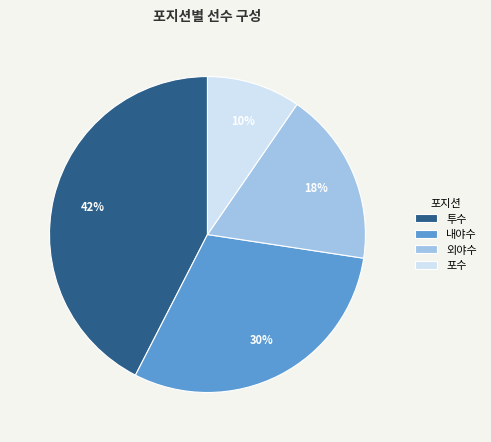

Between 내야수 and 외야수, which is larger?

내야수